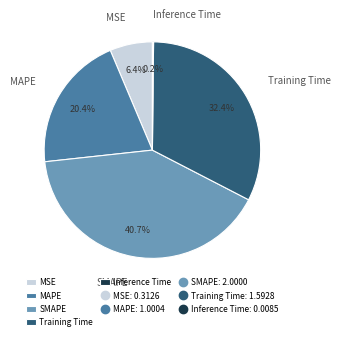

What is the total percentage of Training Time and MSE?

38.8%